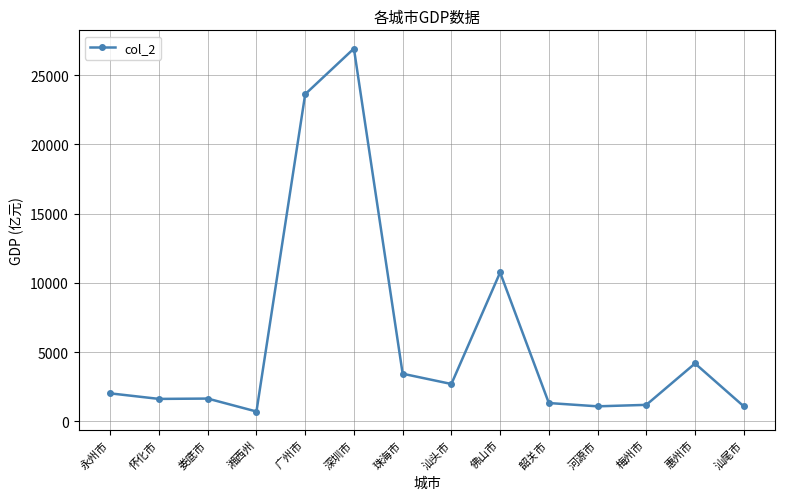

At which category does the chart reach its peak across all series?

深圳市